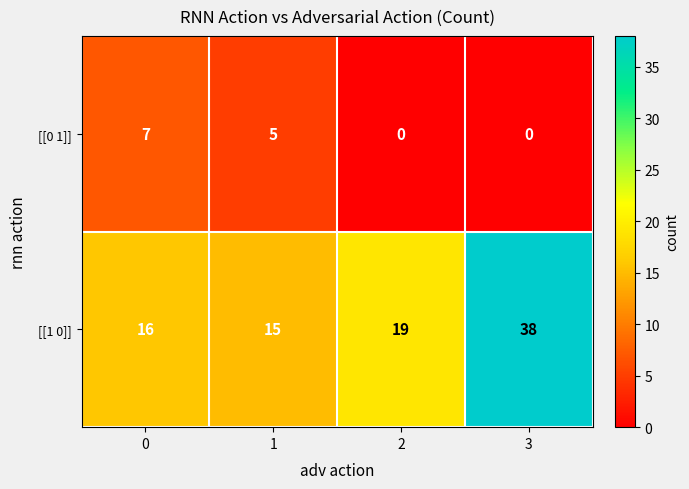

What is the greatest value displayed?

38